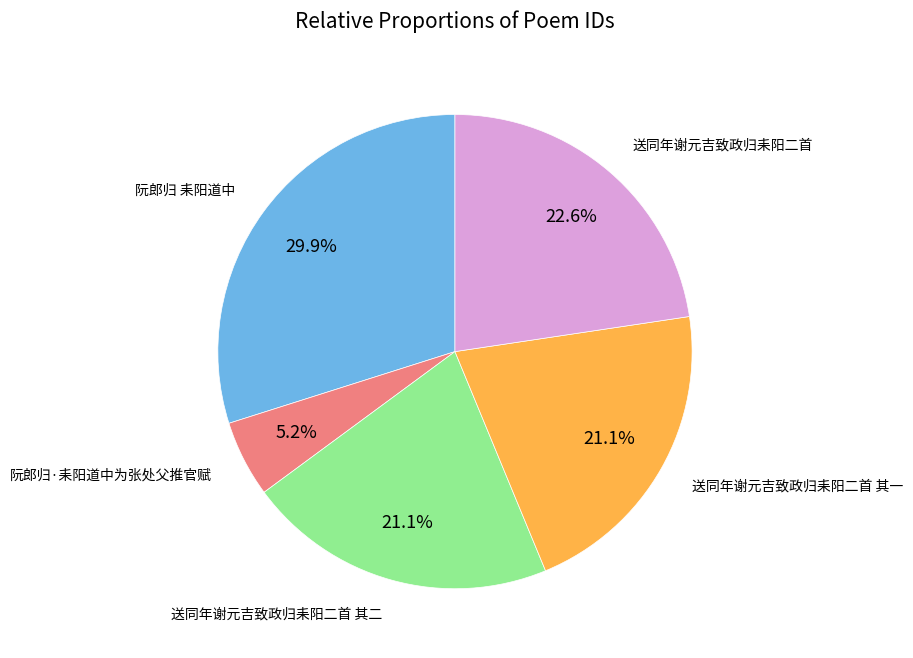

Is there a majority slice in this chart?

No